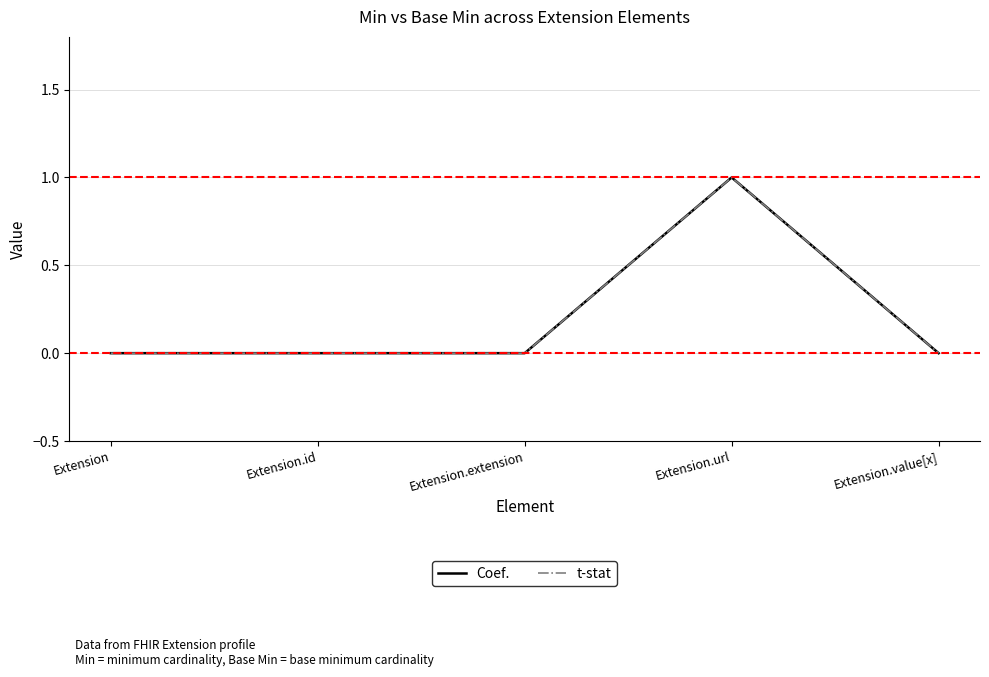

Is this an area chart (filled region under the line)?

No